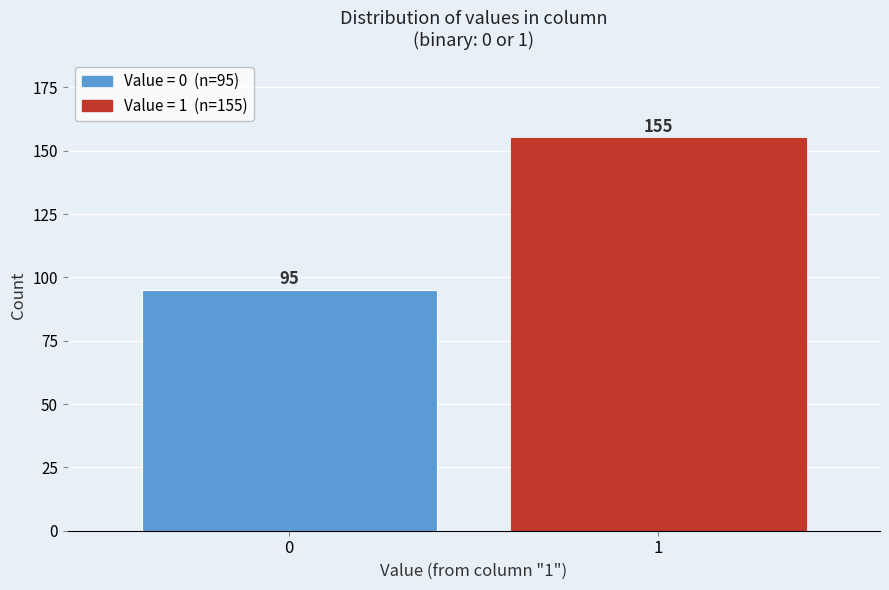

Reading right to left, extract all data points from this chart.

1=155	0=95